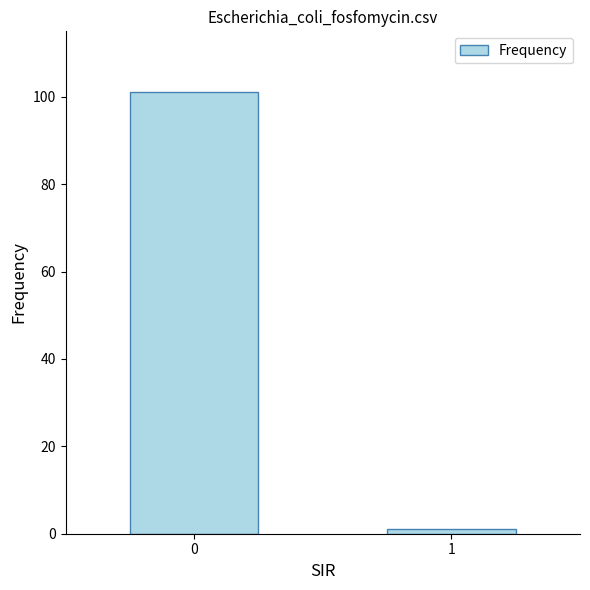

Does the chart contain any negative values?

No